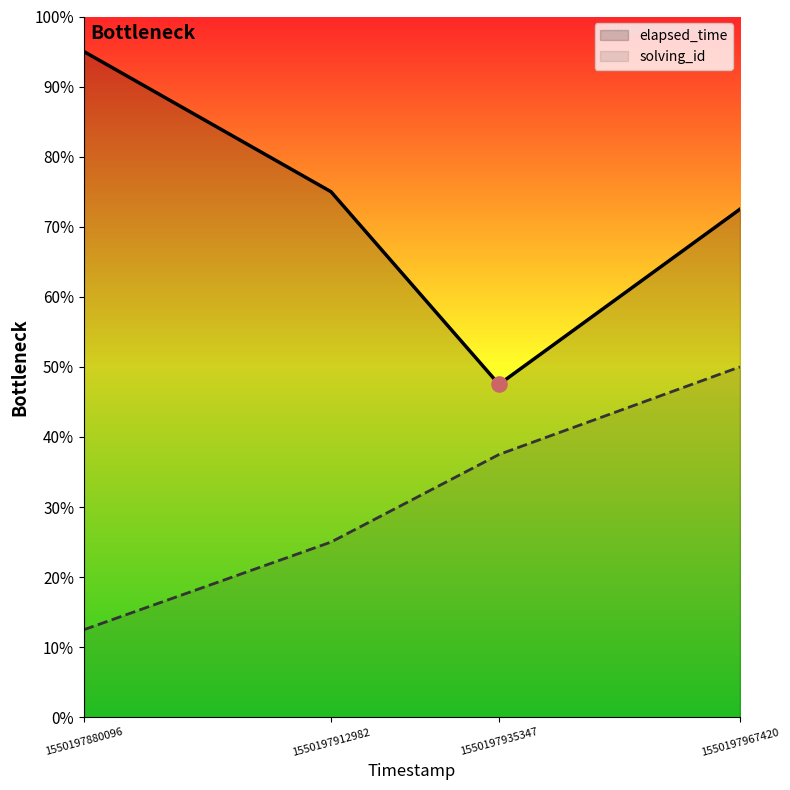

At which category is the sum across all series the highest?

1550197967420